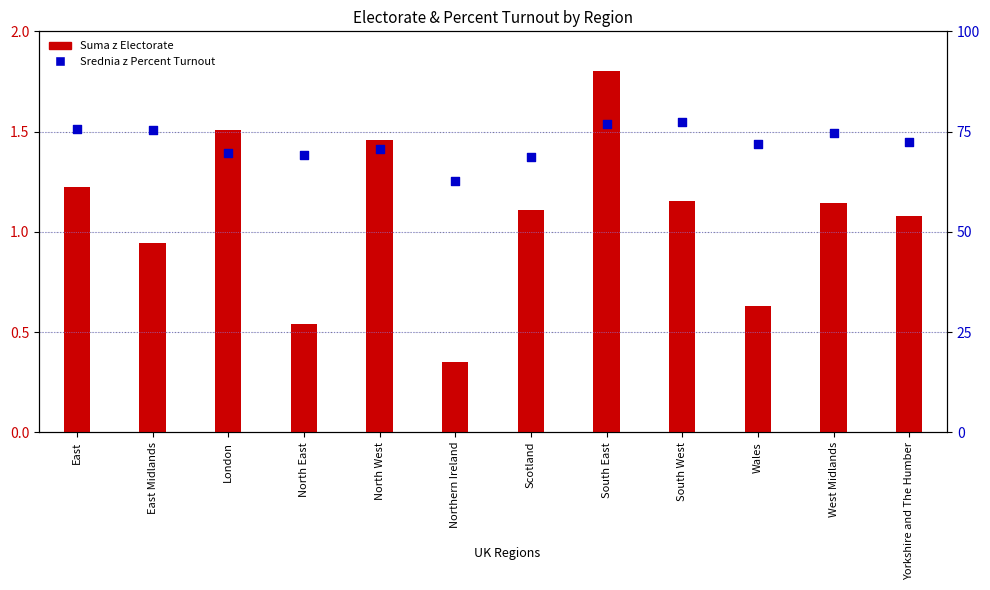

Which series reaches the minimum Y coordinate?

Suma z Electorate